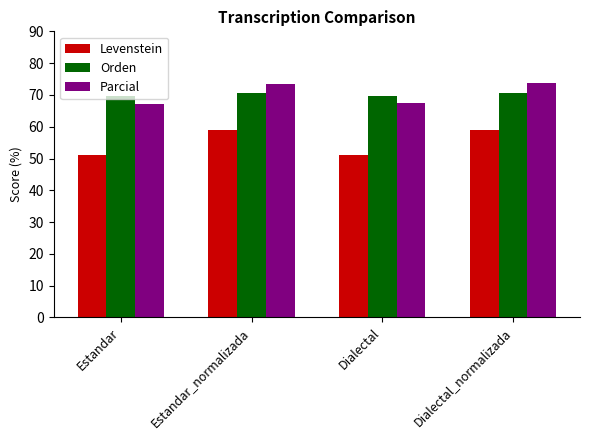

The value of Levenstein at Estandar_normalizada is 58.9. True or false?

True